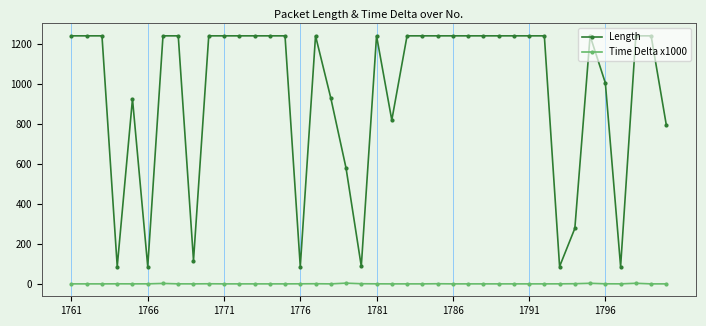

True or false: Time Delta x1000 has more than 2 interior local peaks.

True